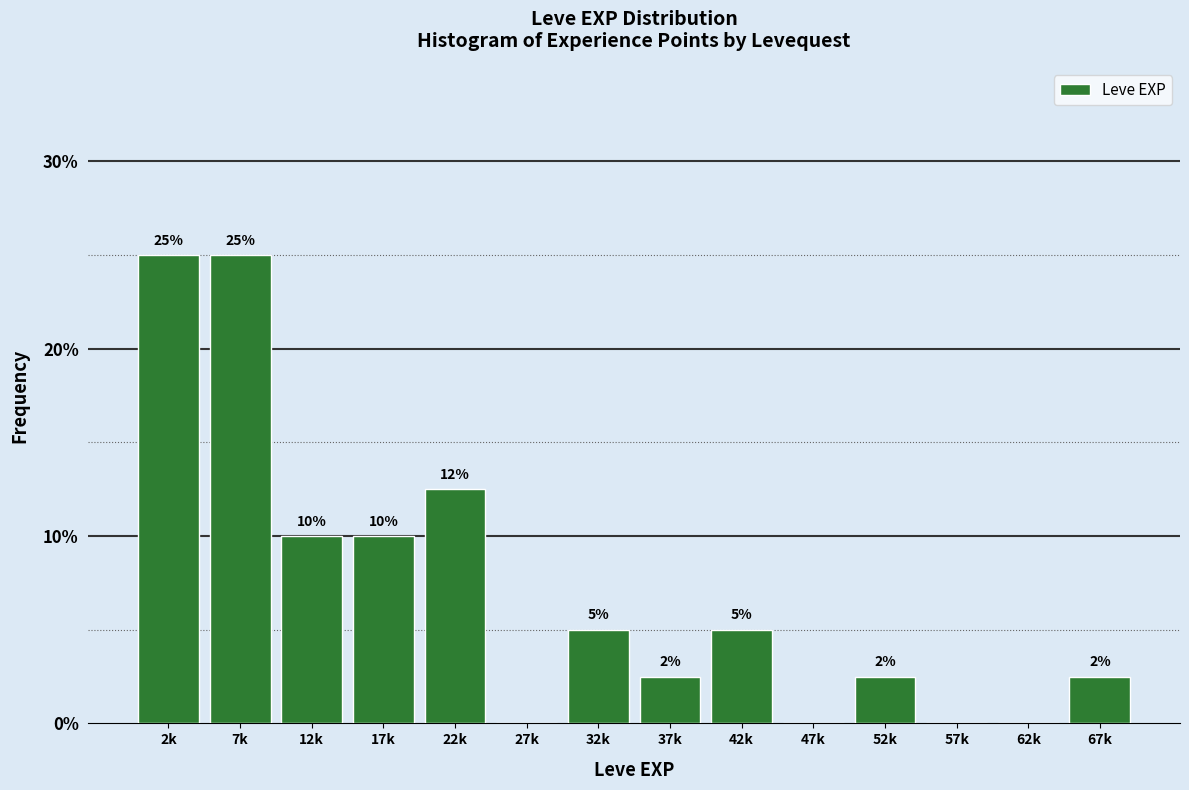

How many values are between 0 and 10?

11